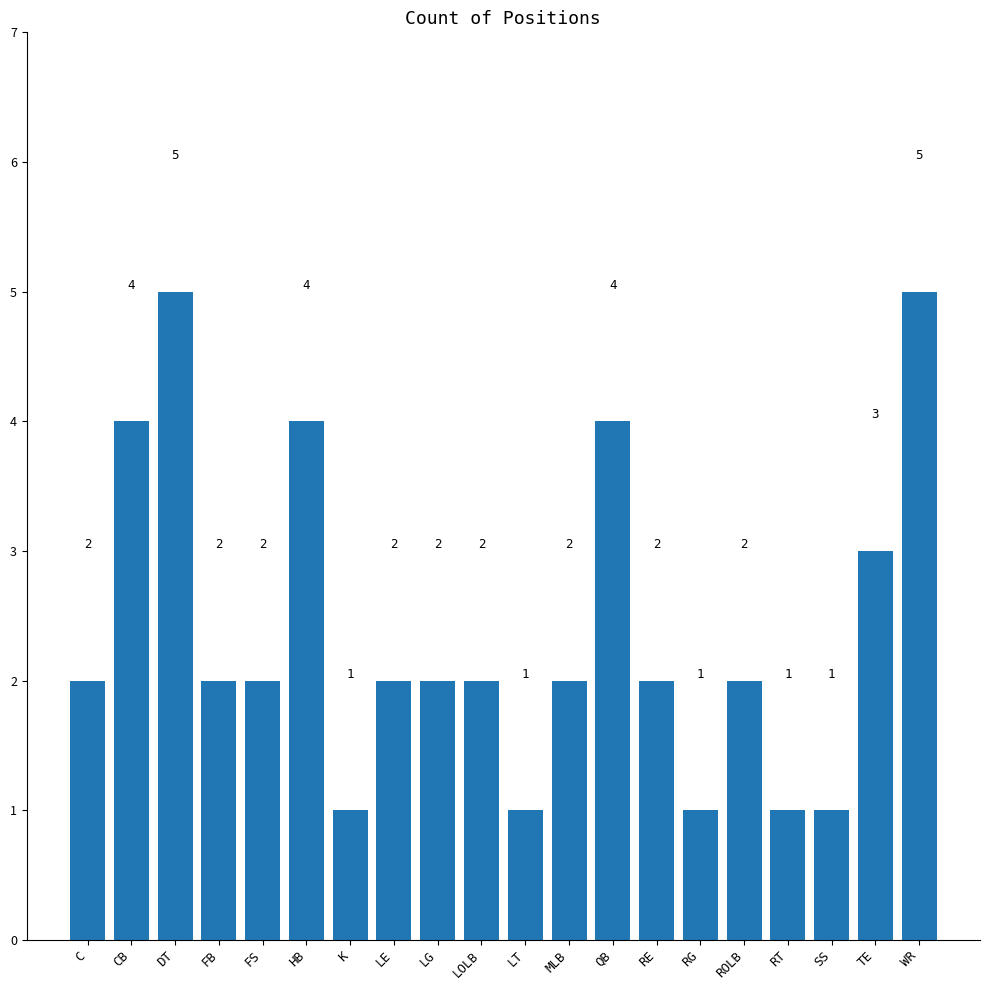

How many categories are shown in the chart?

20